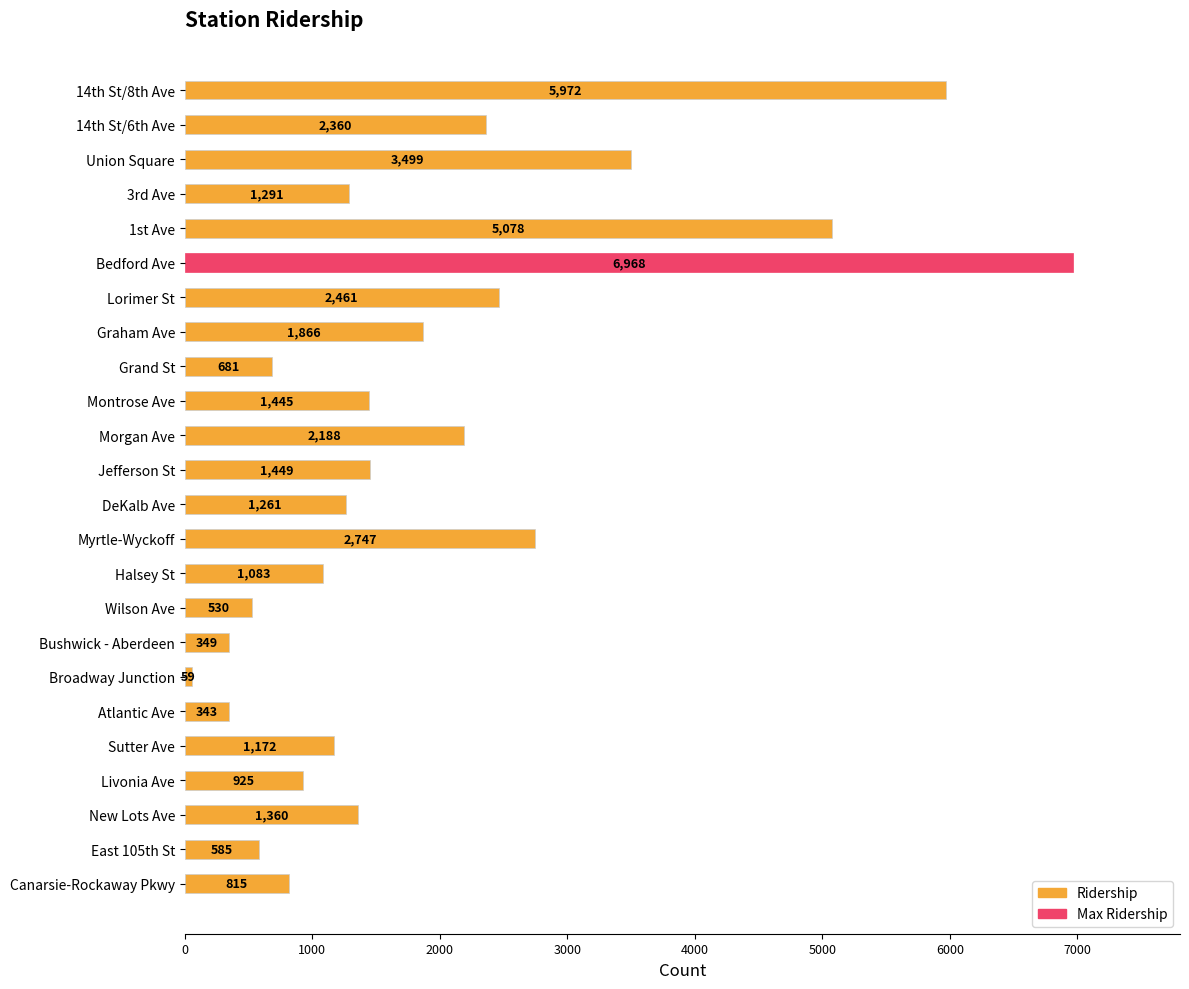

Reading top to bottom, what are all the values shown in this chart?

5972	2360	3499	1291	5078	6968	2461	1866	681	1445	2188	1449	1261	2747	1083	530	349	59	343	1172	925	1360	585	815